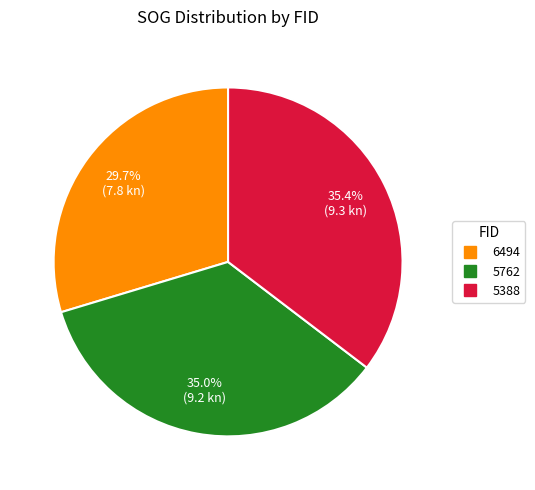

What percentage do 6494 and 5388 together represent?

65.0%